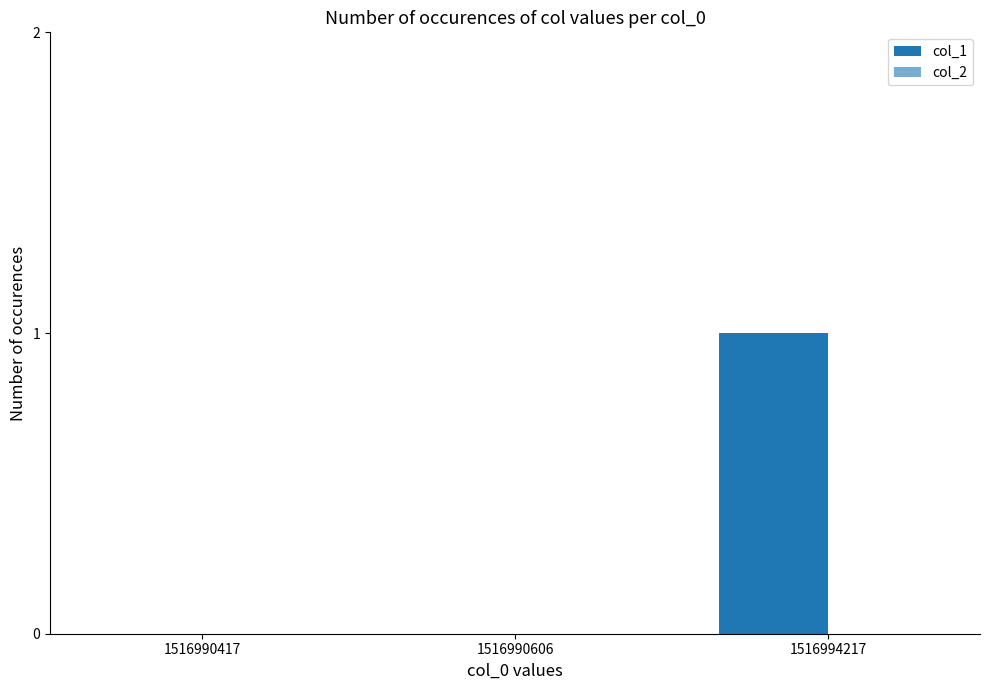

Reading right to left, list all the values displayed in this chart.

col_1: 1516994217=1	1516990606=0	1516990417=0
col_2: 1516994217=0	1516990606=0	1516990417=0